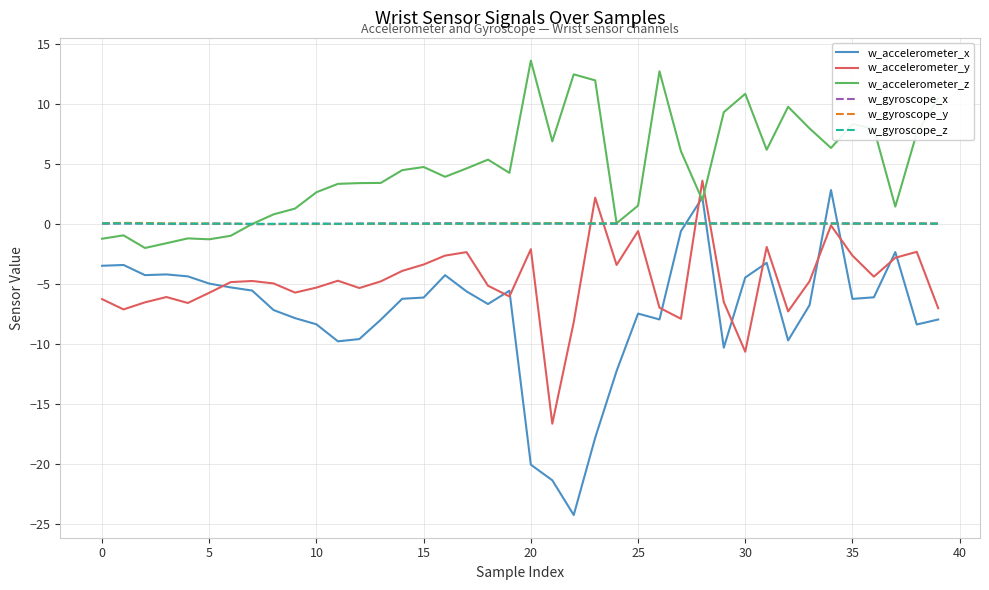

Which series has the largest total across all categories?

w_accelerometer_z